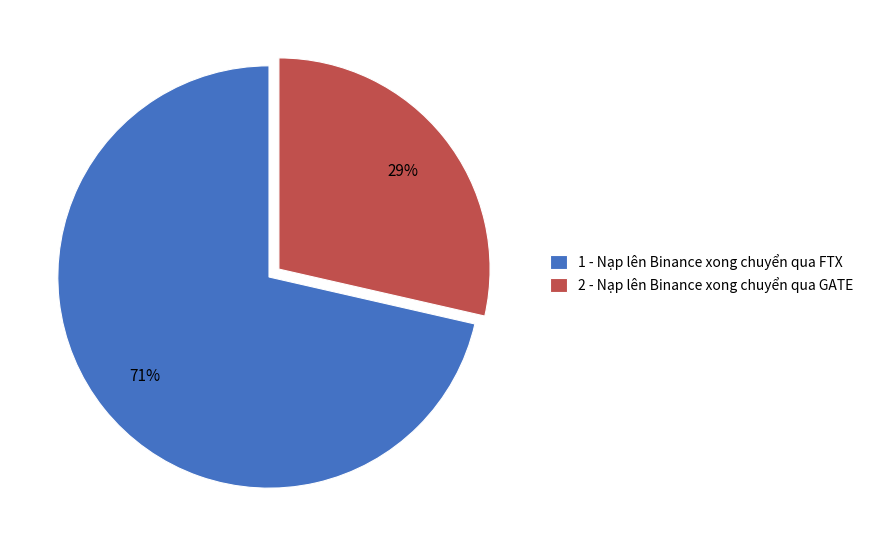

What percentage is the 1 - Nạp lên Binance xong chuyển qua FTX slice, to the nearest percent?

71%